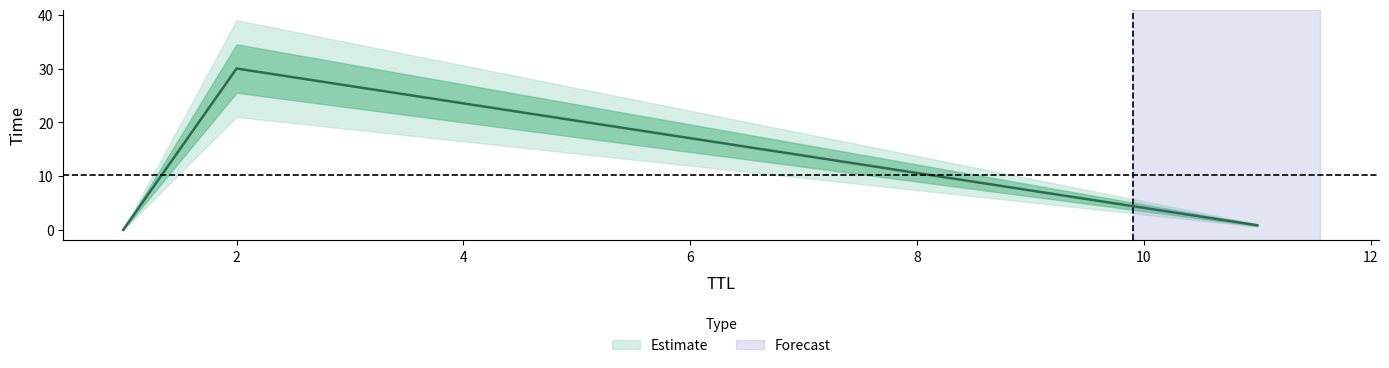

Which has a higher value, 1 or 2?

2